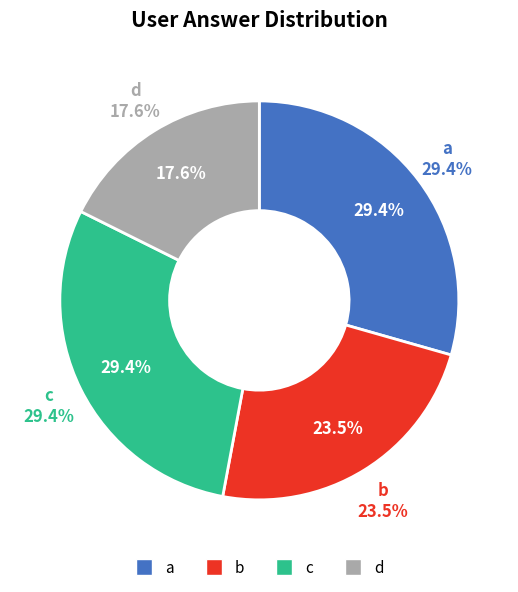

Which slice is the largest?

a